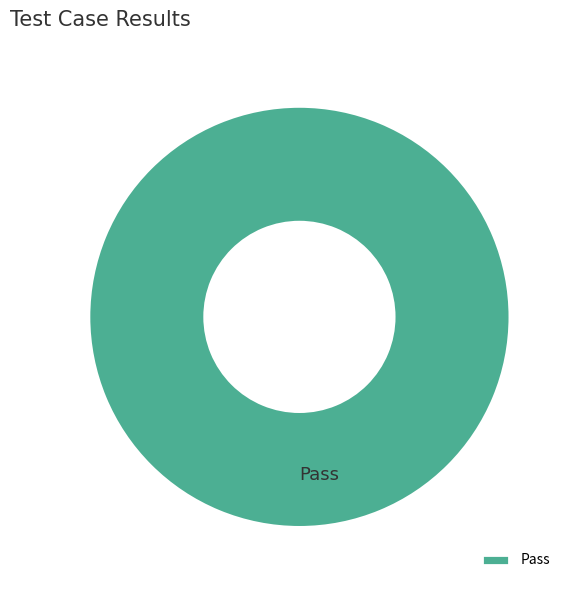

True or false: Pass accounts for 87% of the total.

False